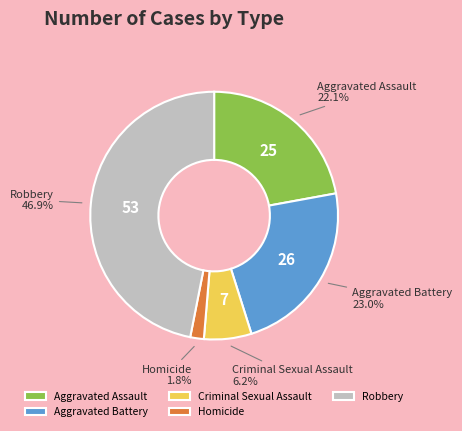

Which category has the biggest portion of the pie?

Robbery